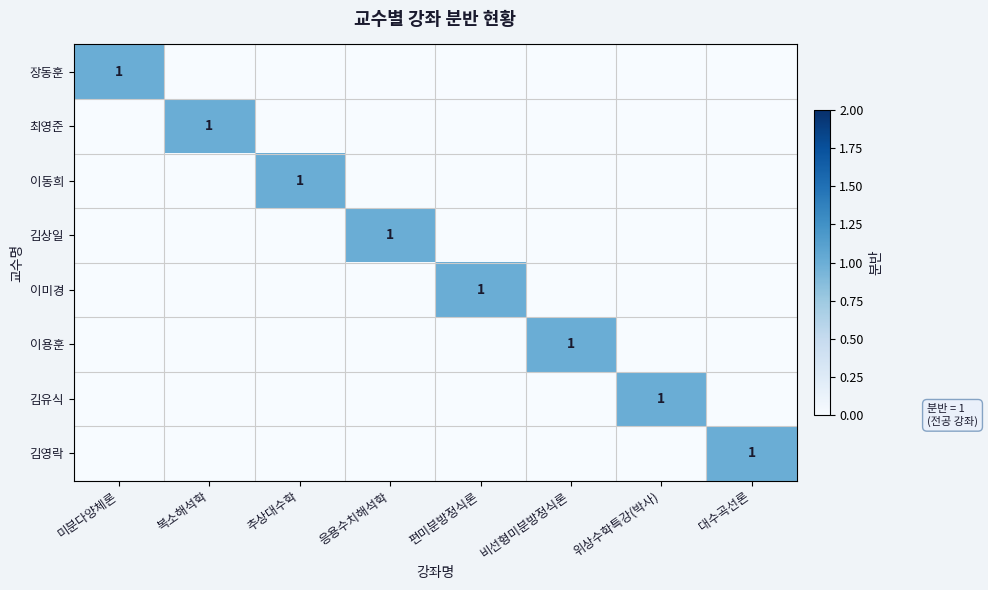

True or false: 이미경 has a value of 1 at 편미분방정식론.

True